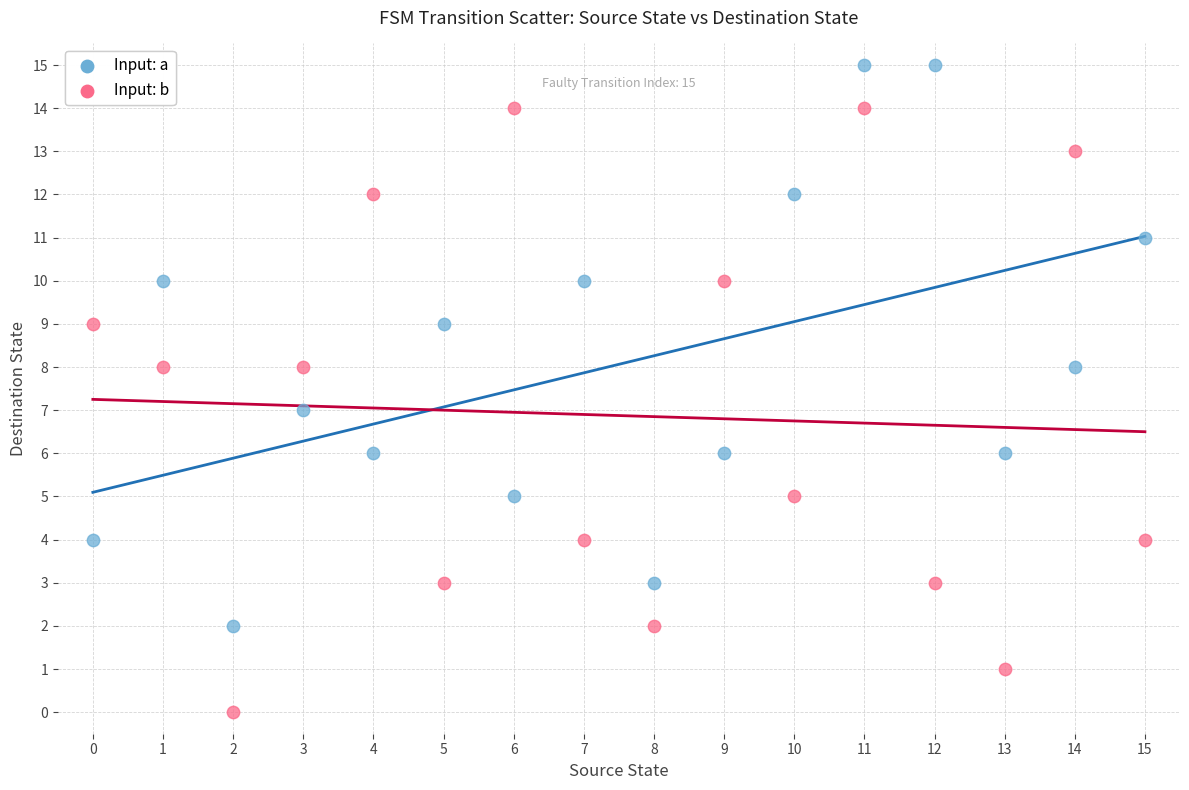

Across all data points, what is the range of Y values (max minus min)?

15